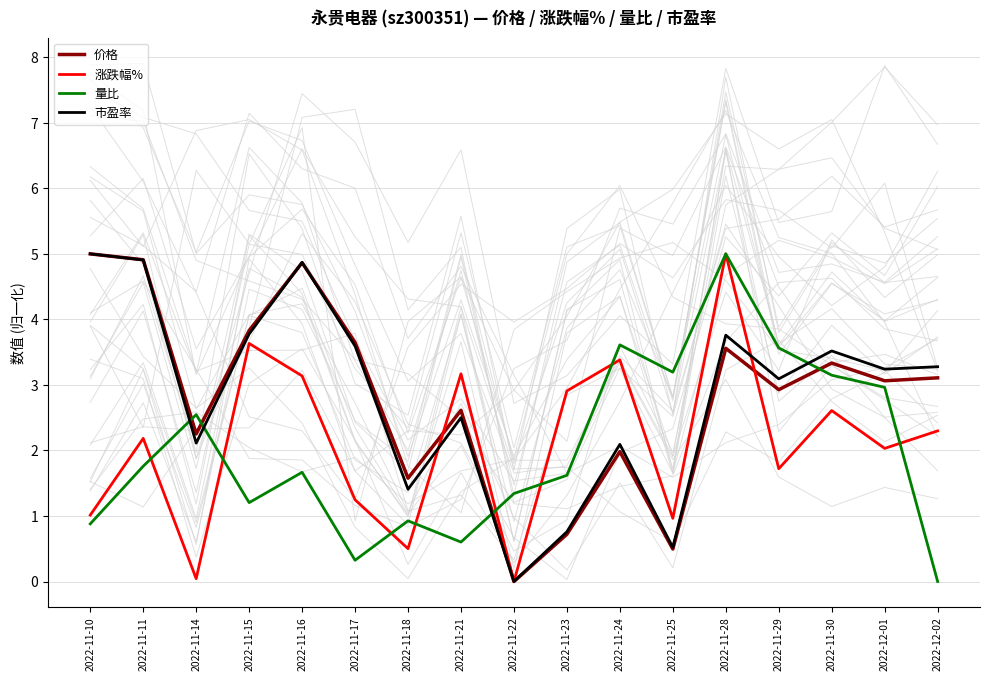

True or false: 市盈率 has a value of 3.6 at 2022-11-24.

False